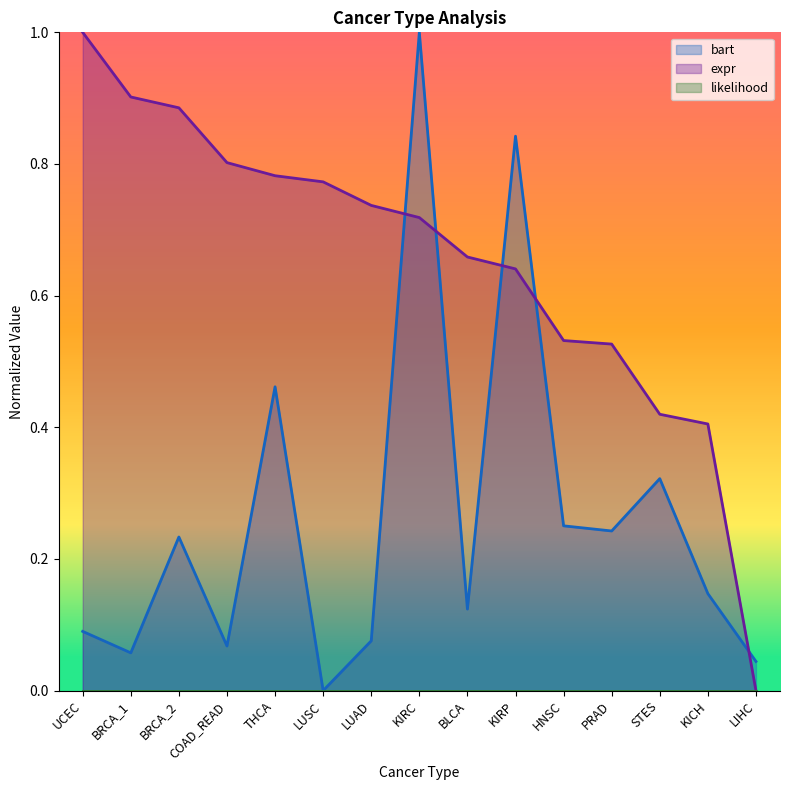

True or false: expr has more than 2 interior local peaks.

False